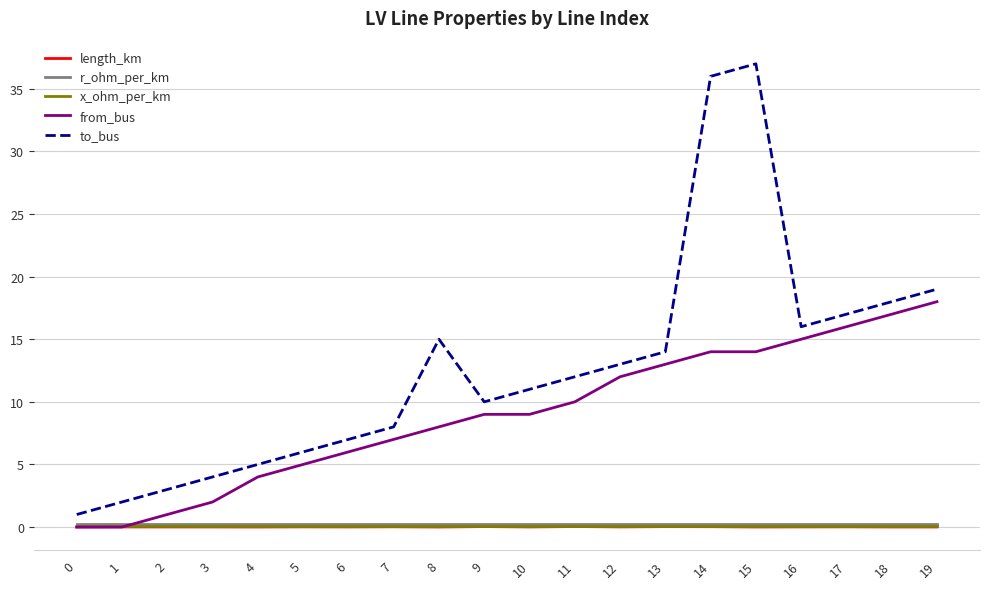

The value of length_km at 17 is 0.0. True or false?

True